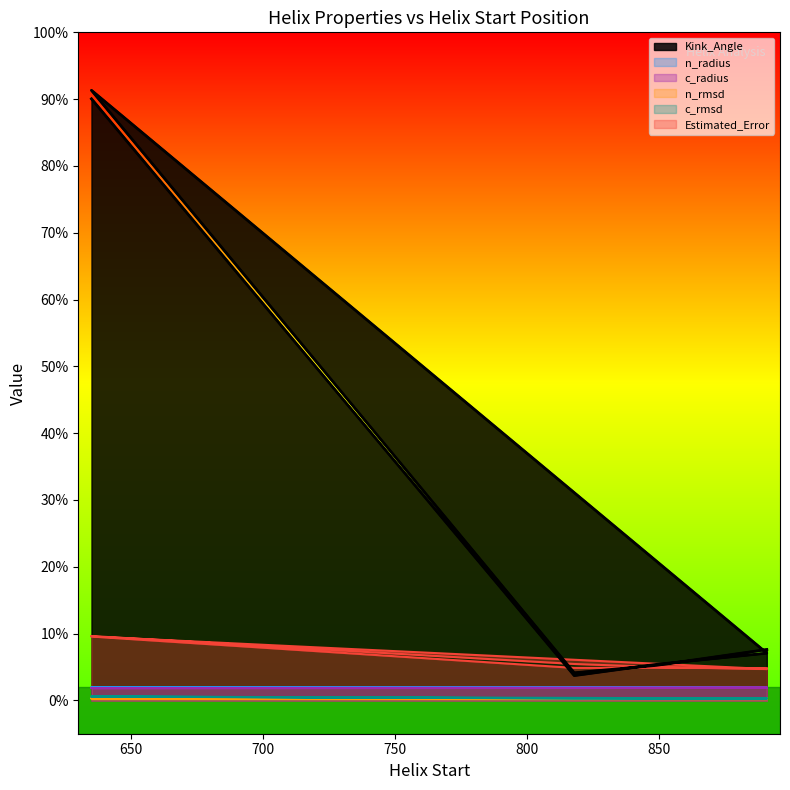

What is the approximate value of n_rmsd at 891?

0.3